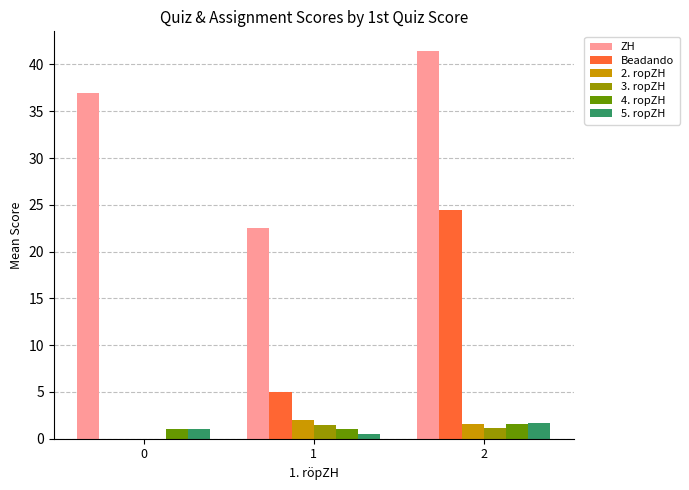

What is the difference between the 5. ropZH values at 0 and 2?

0.6